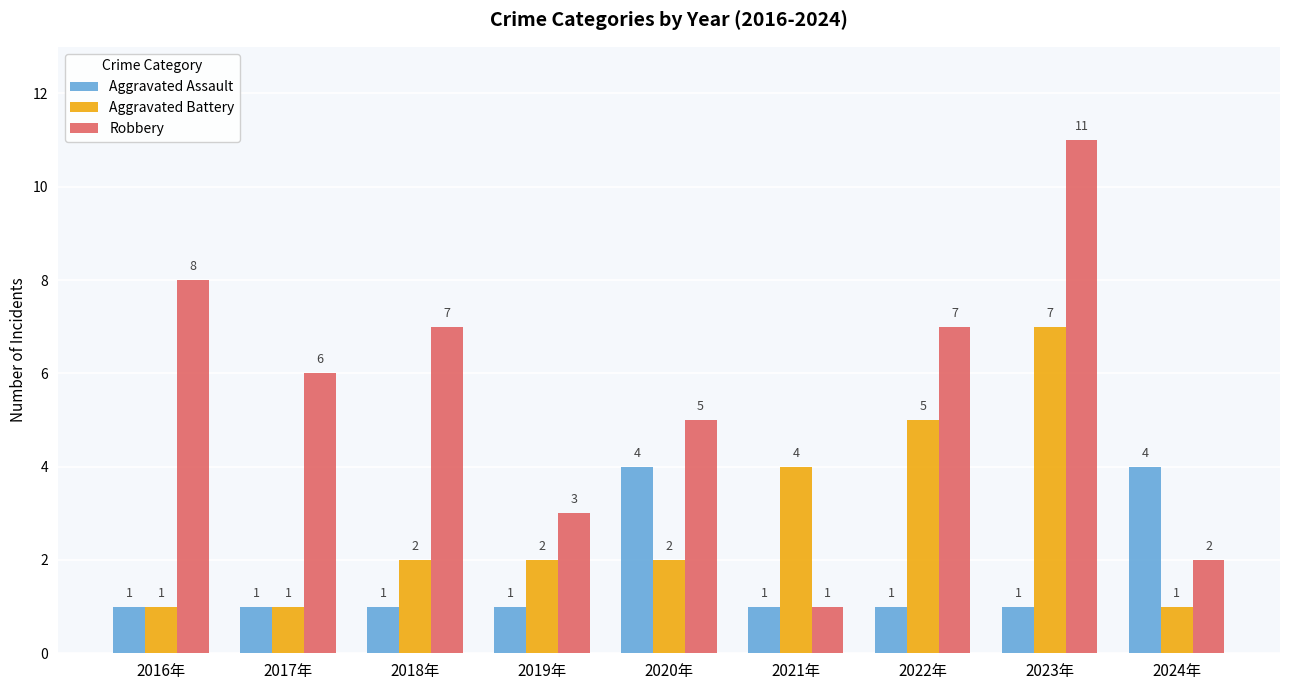

Is the value of Robbery at 2016年 greater than the value of Aggravated Battery at 2017年?

Yes